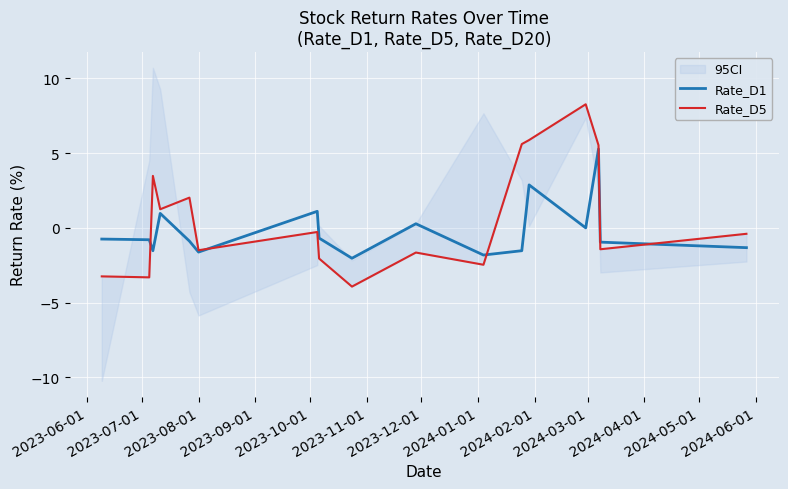

True or false: Rate_D5 has more than 1 interior local peaks.

True